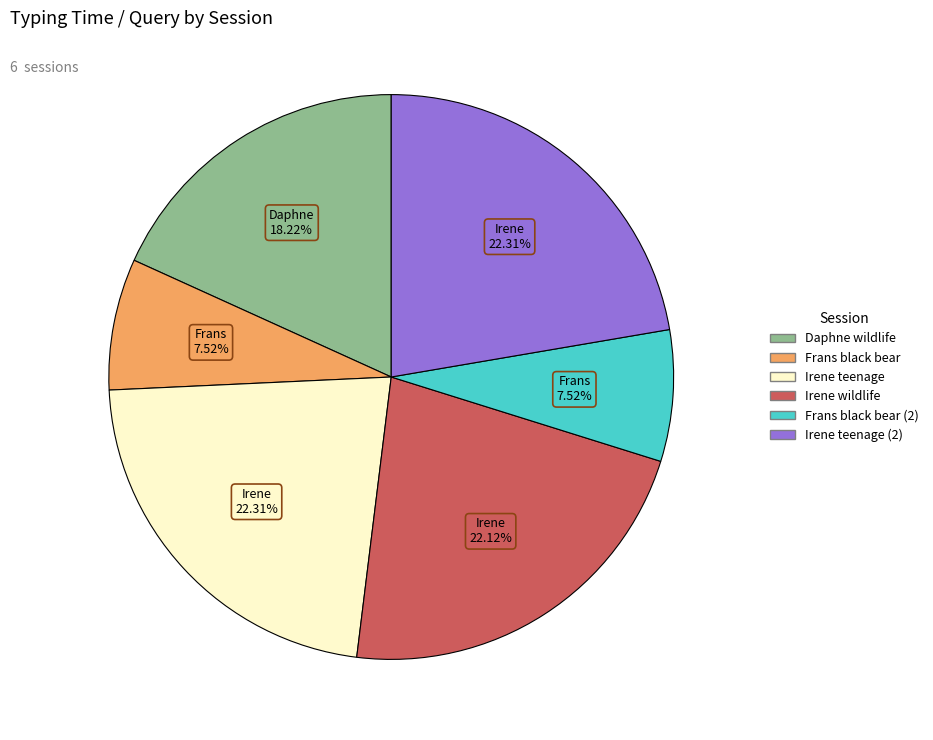

Is there any slice that represents more than half of the pie?

No